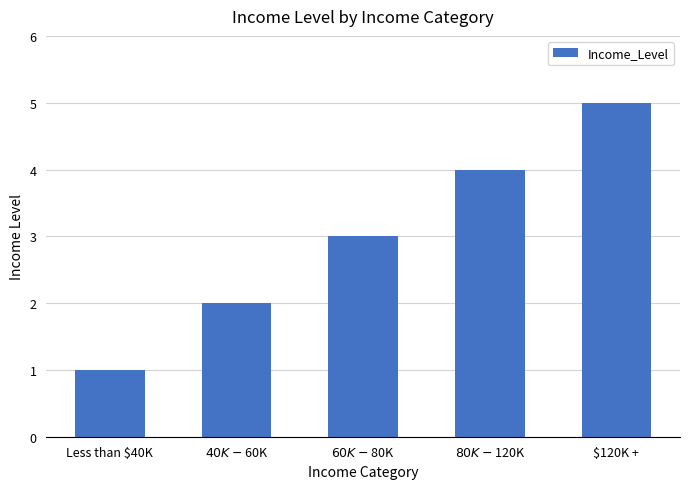

The chart shows a value of 1 at $80K - $120K. True or false?

False